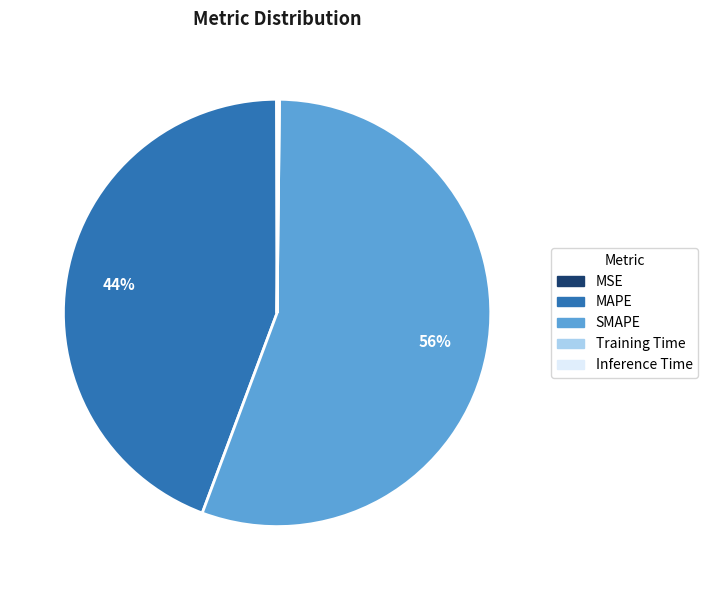

Which slice is the largest?

SMAPE